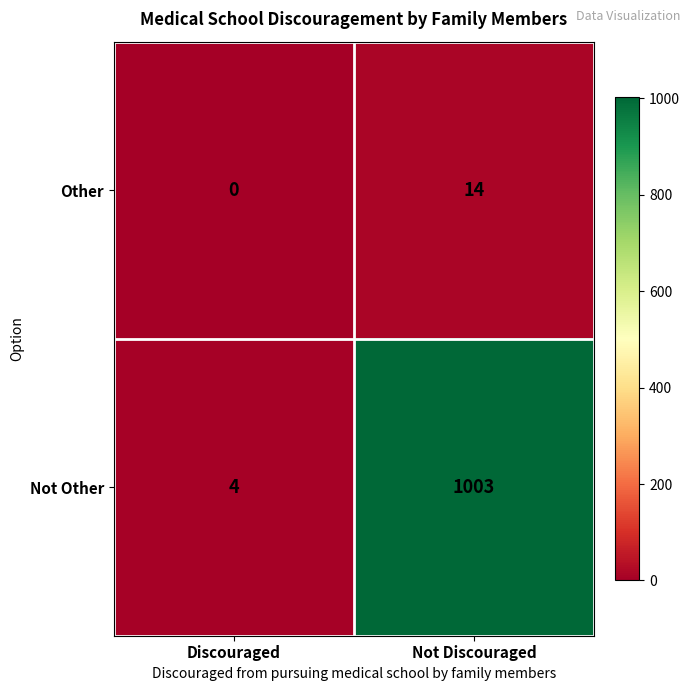

At how many categories does at least one series exceed 179?

1